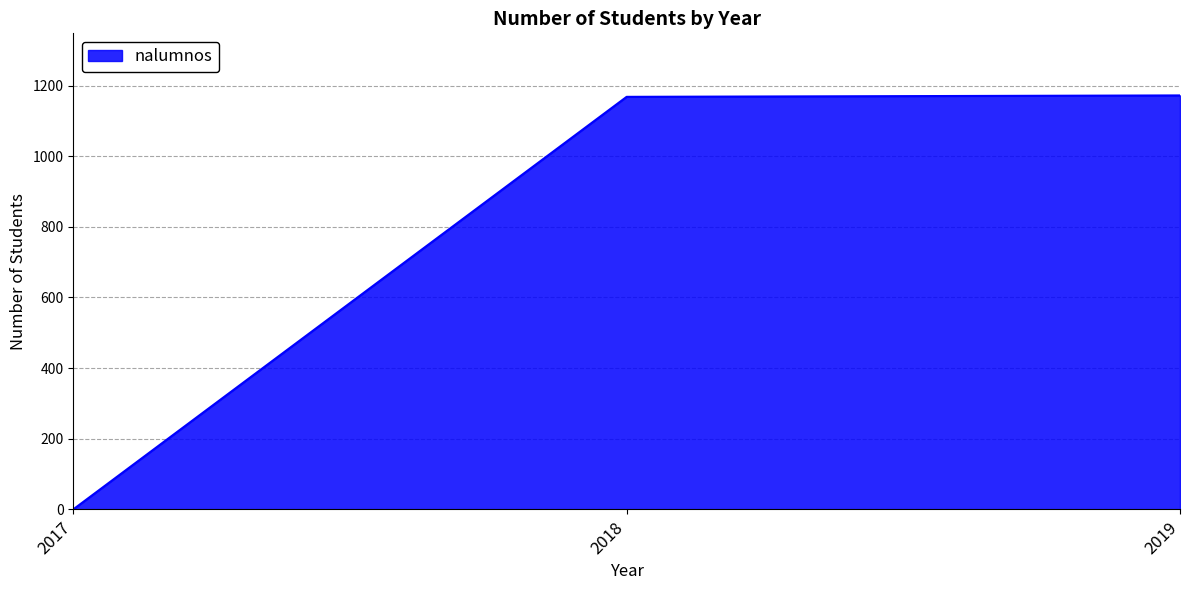

What is the greatest value displayed?

1172